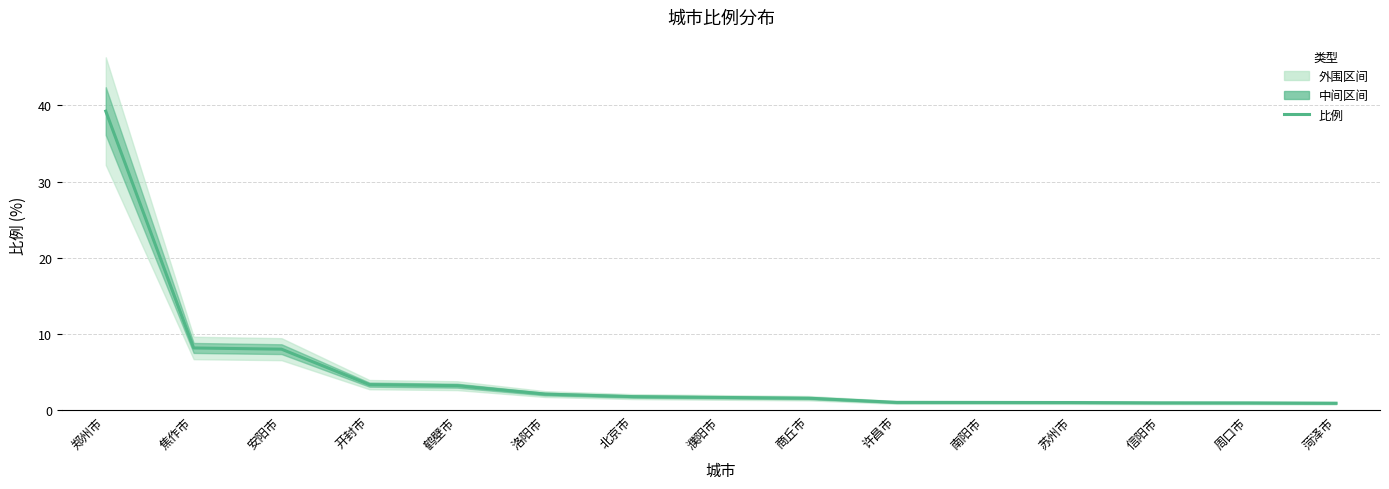

Does the chart display data point markers on the line(s)?

No